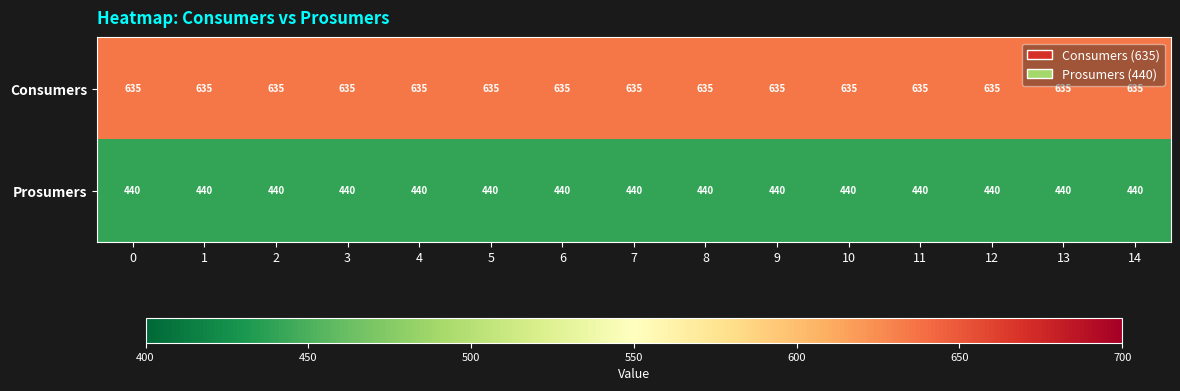

True or false: Consumers has a value of 635 at 5.

True